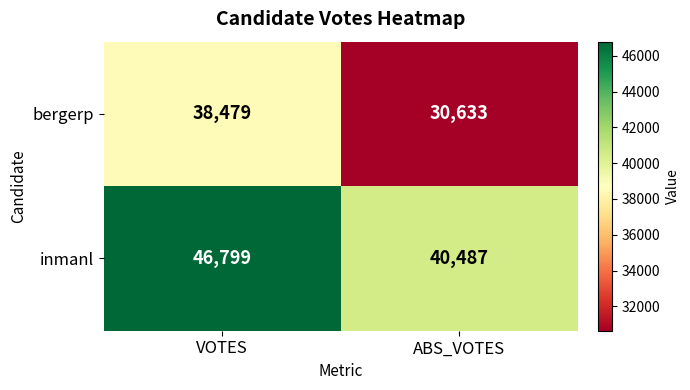

What is the difference between the highest and lowest values at VOTES?

8320